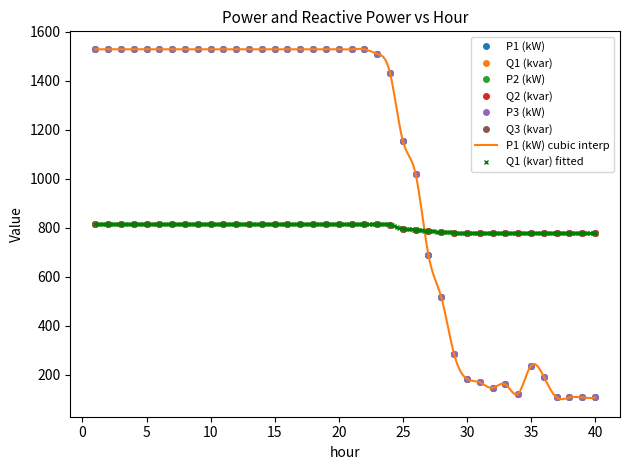

Which series ends up on top after the final intersection of Q2 (kvar) and P2 (kW)?

Q2 (kvar)